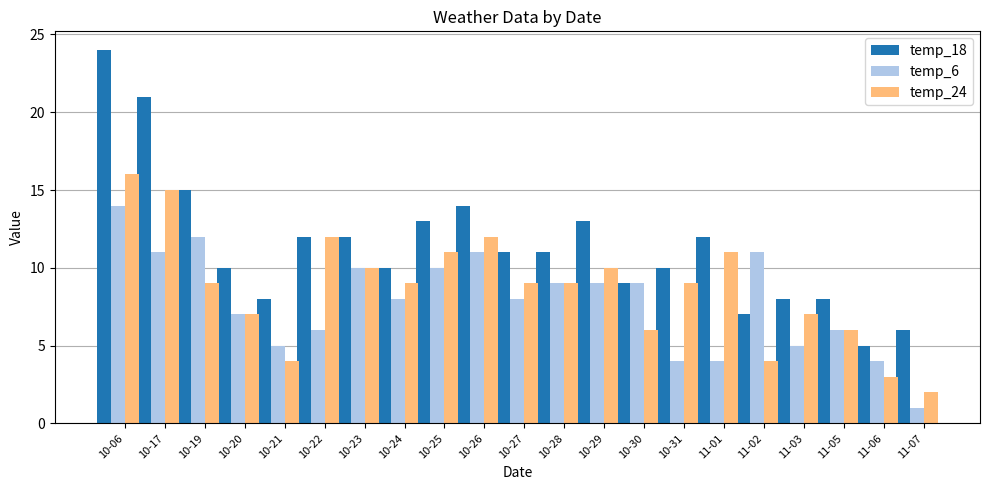

Is it true that temp_24 equals 12 at 10-31?

False